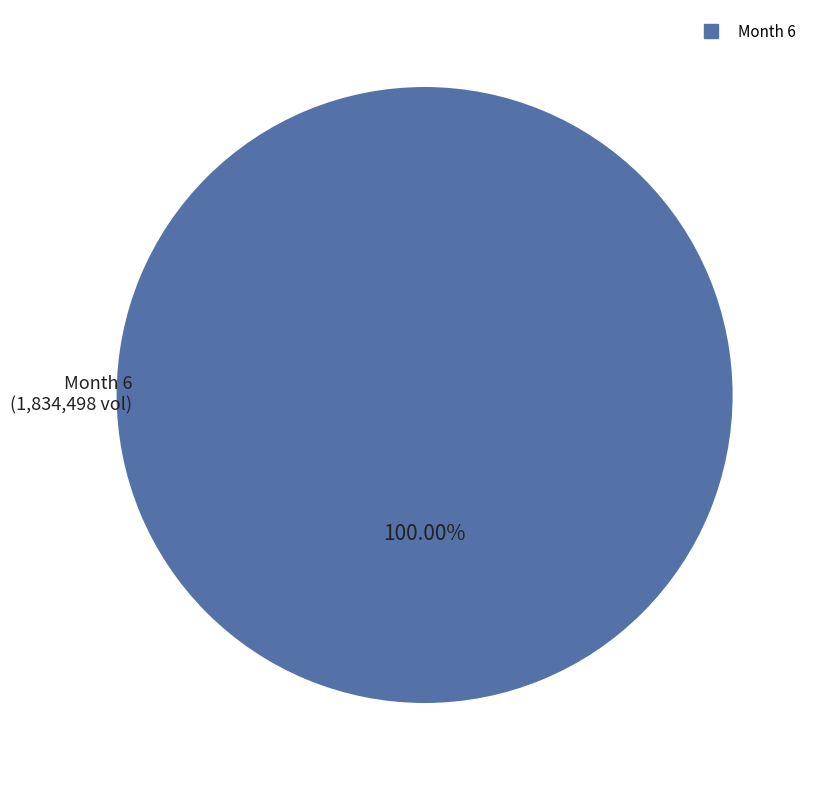

Does any single category account for the majority?

Yes